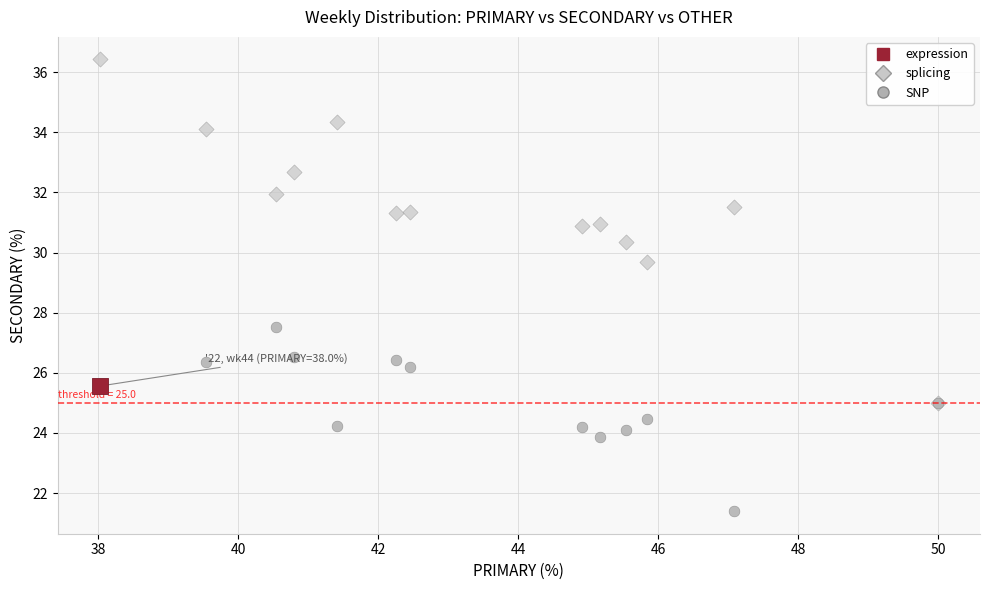

Which series contains the highest Y value?

splicing